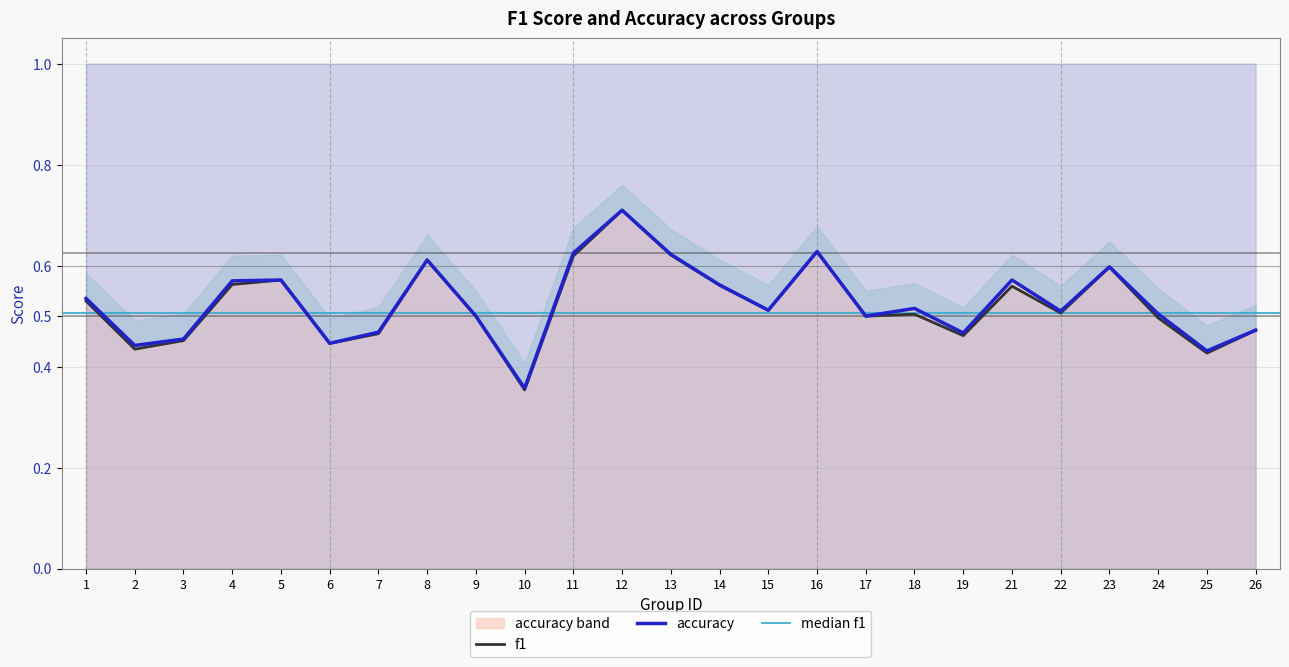

What value does the accuracy series have at 22?

0.5